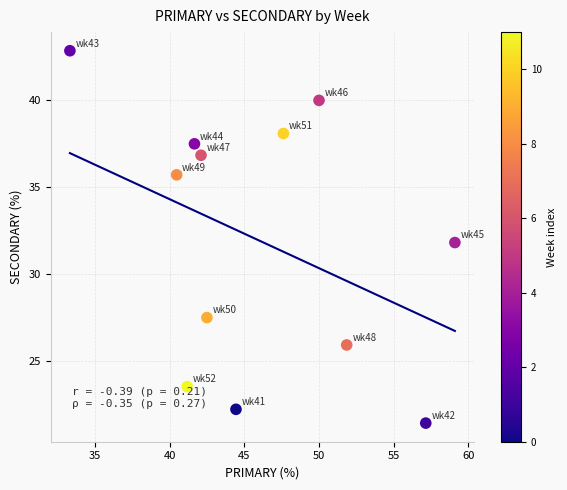

What is the average X value?

46.0